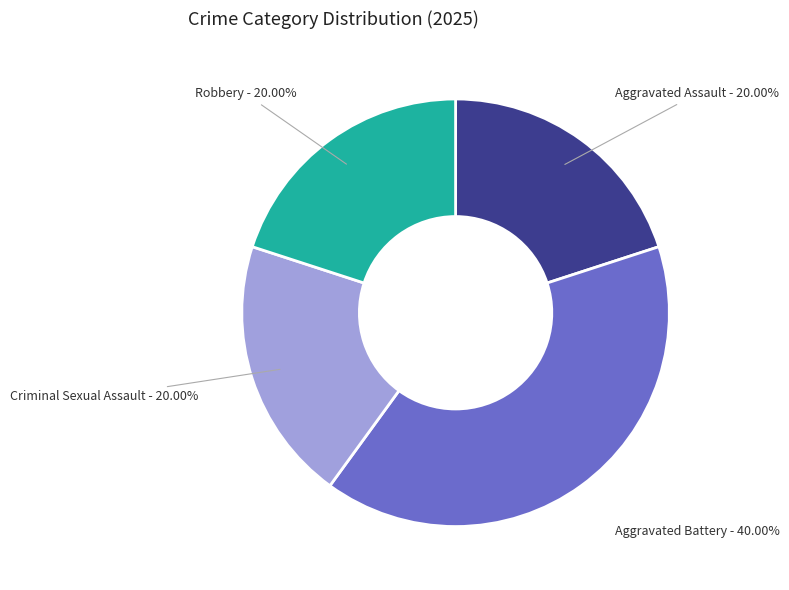

Which slice is the largest?

Aggravated Battery